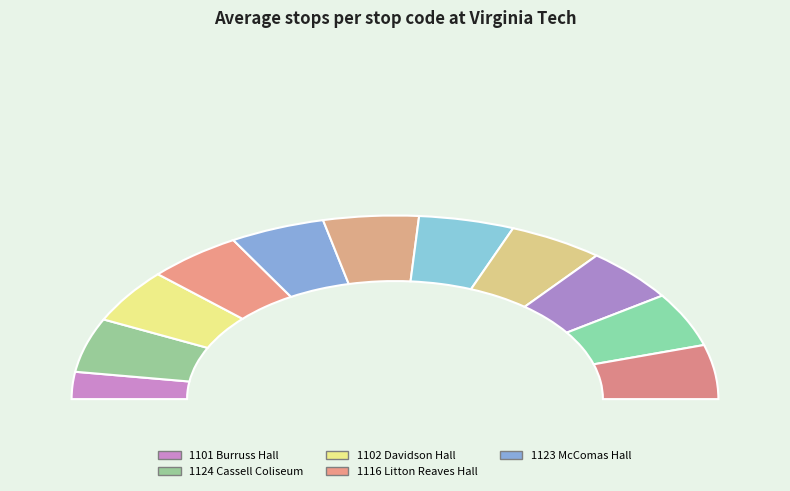

Is there a majority slice in this chart?

No